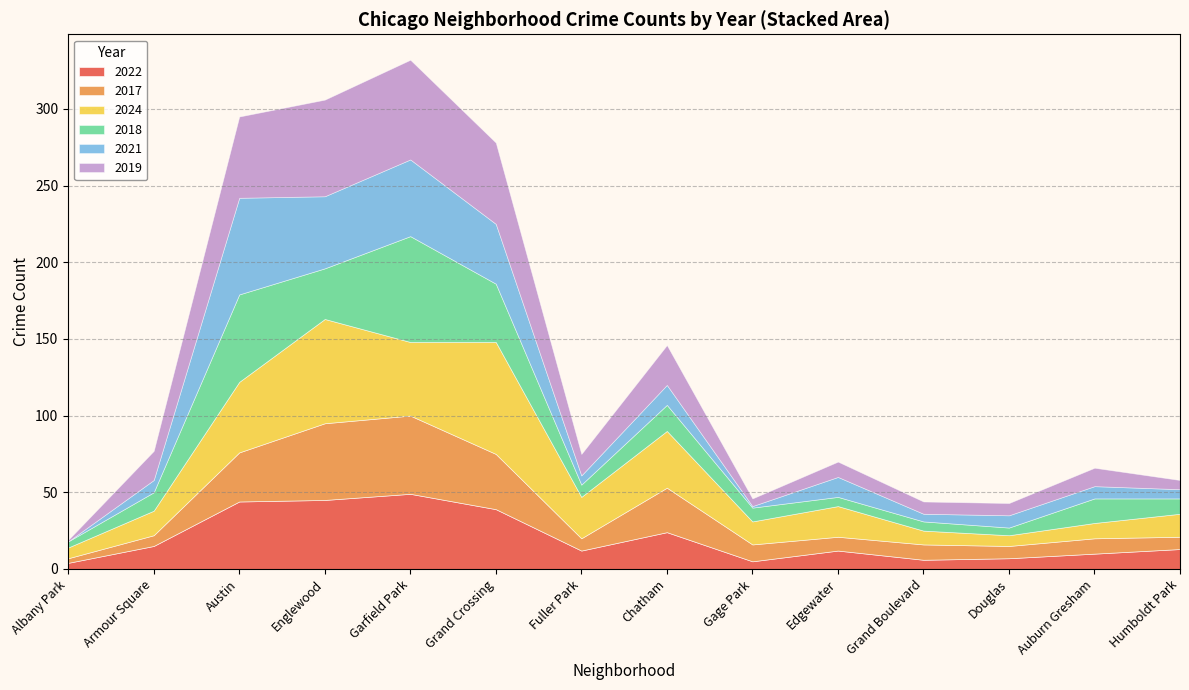

Where do 2021 and 2018 first cross each other?

Armour Square and Austin